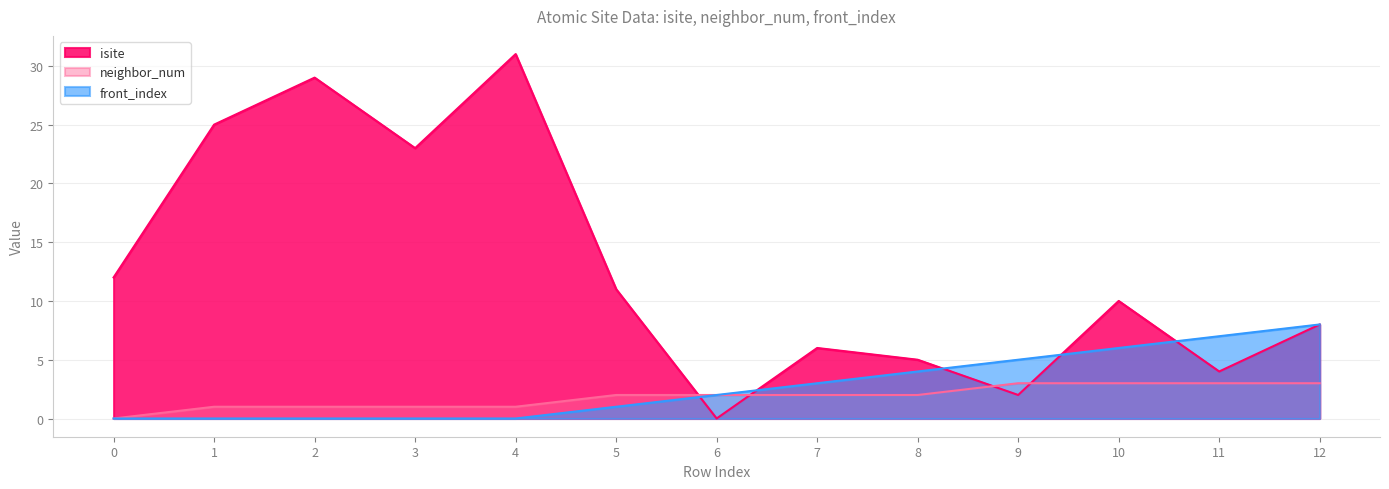

What are all the series names shown in the legend?

isite, neighbor_num, front_index